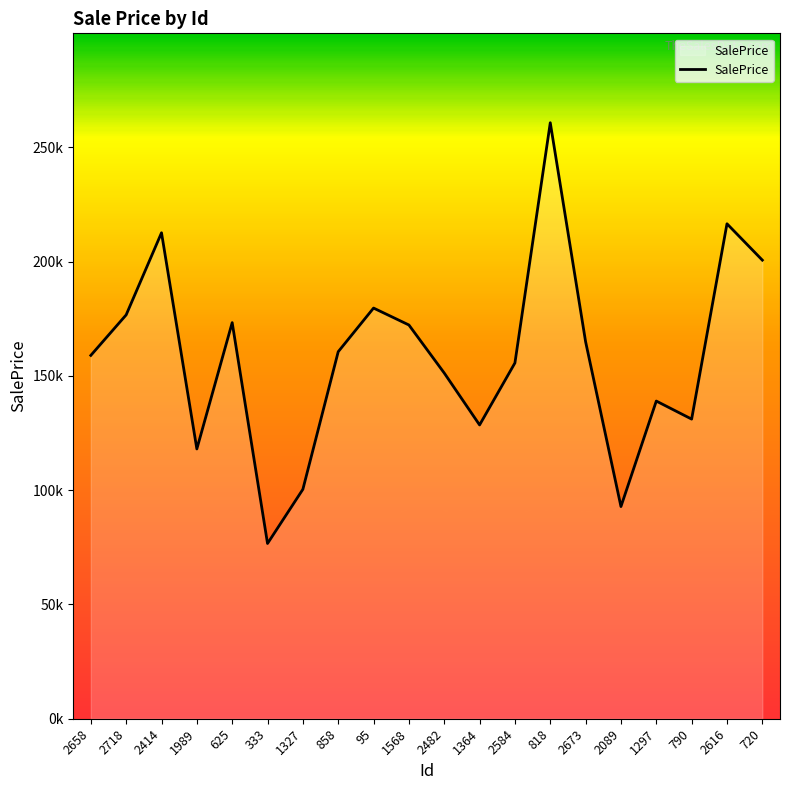

Rank the categories by value from highest to lowest.

818, 2616, 2414, 720, 95, 2718, 625, 1568, 2673, 858, 2658, 2584, 2482, 1297, 790, 1364, 1989, 1327, 2089, 333